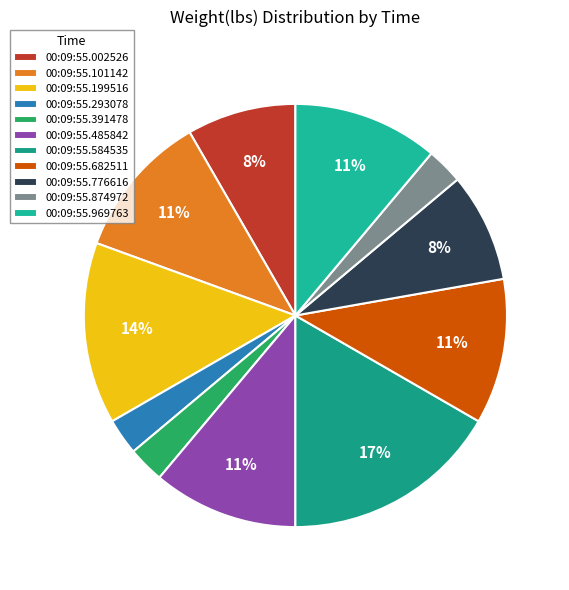

Does 00:09:55.101142 represent more than half of the total?

No